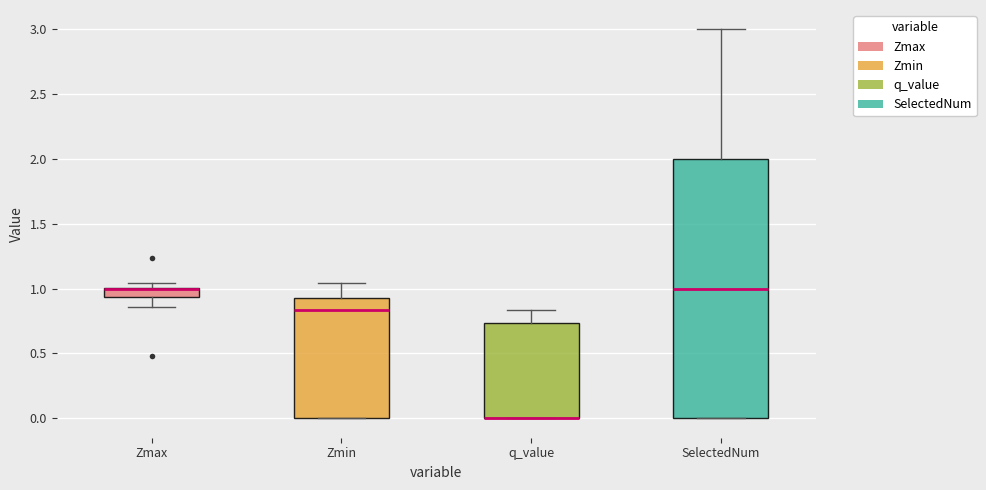

Comparing the boxes themselves (not the whiskers), which one is the tallest?

SelectedNum